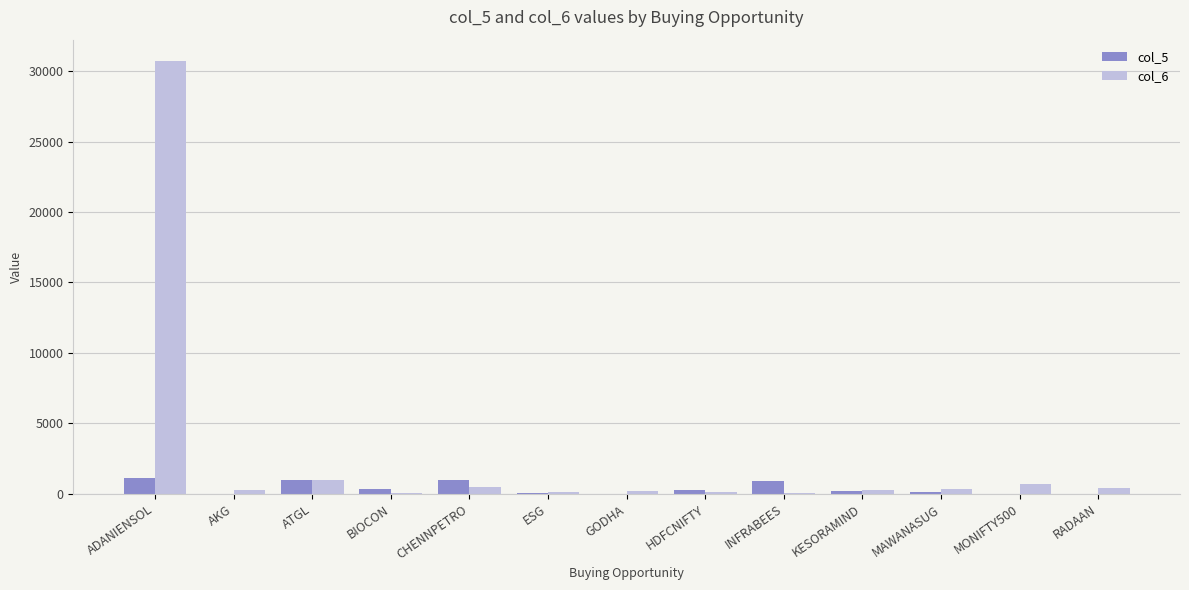

Is the value of col_6 at MAWANASUG greater than the value of col_5 at MAWANASUG?

Yes